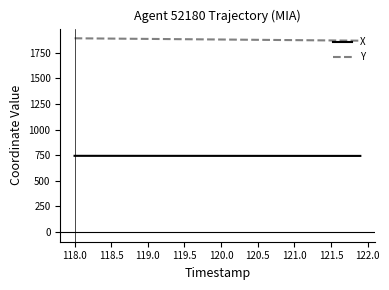

Count the number of categories in the chart.

40